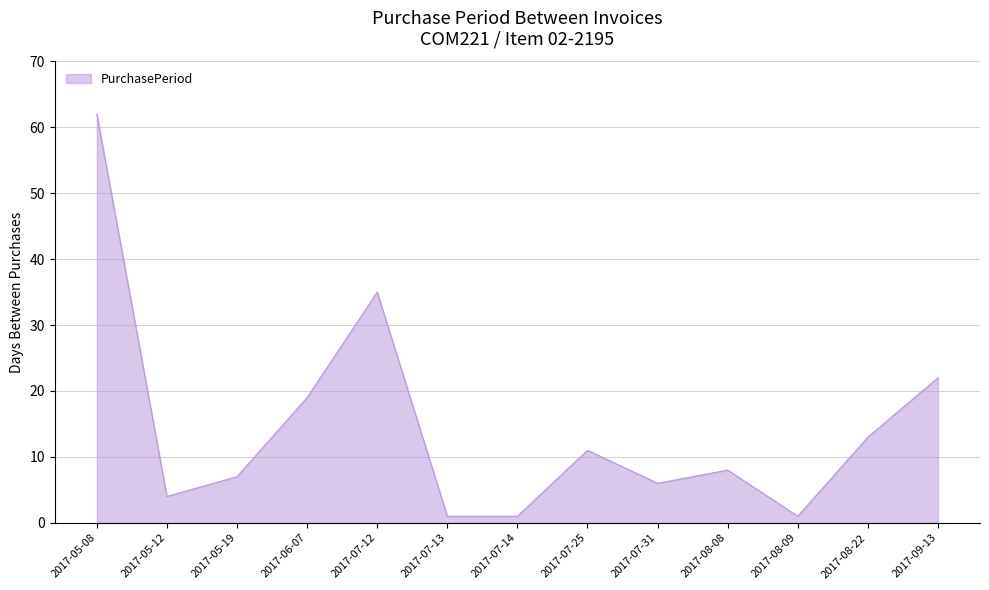

What is the maximum value shown in the chart?

62